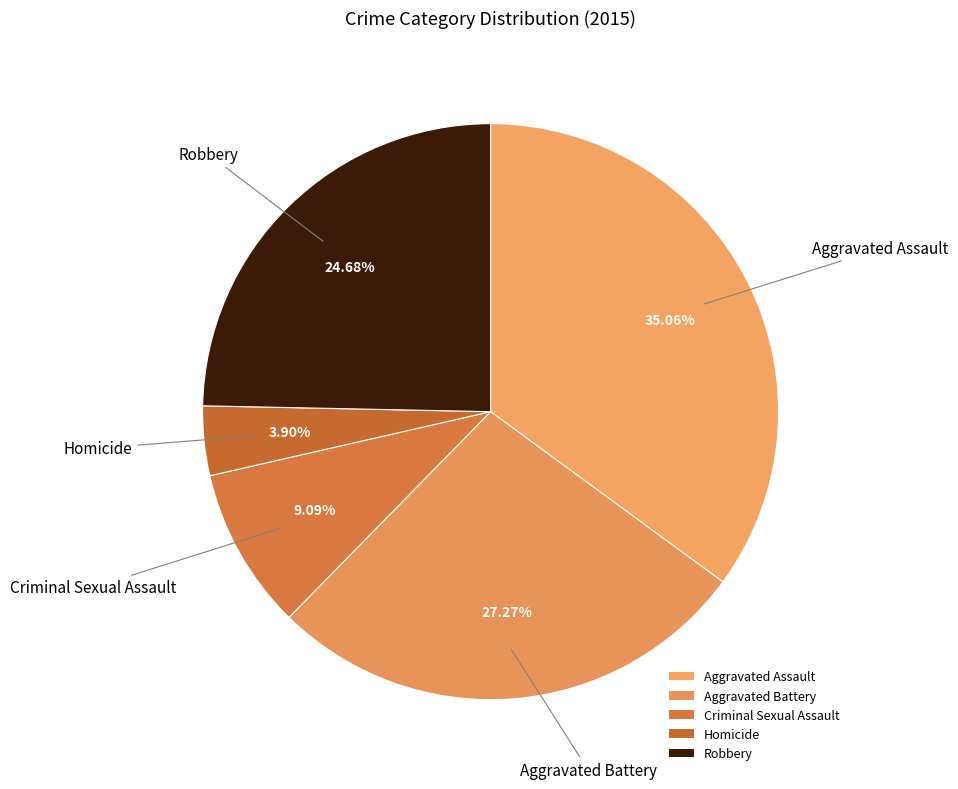

Count the number of slices in the pie.

5